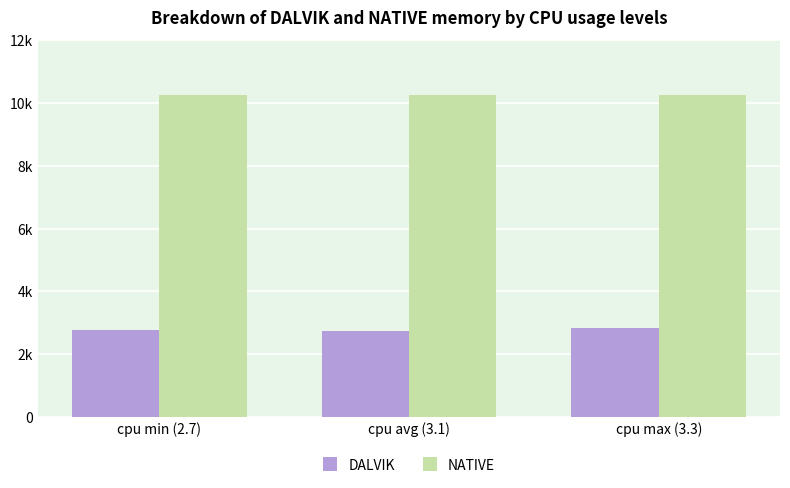

Does the chart contain stacked bars?

No